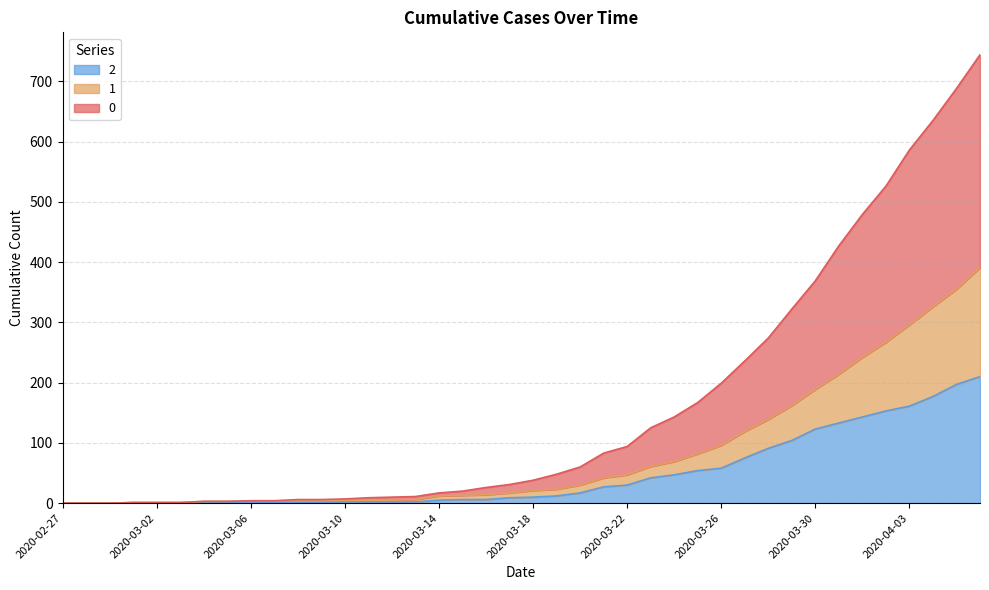

At how many categories does at least one series exceed 443?

6